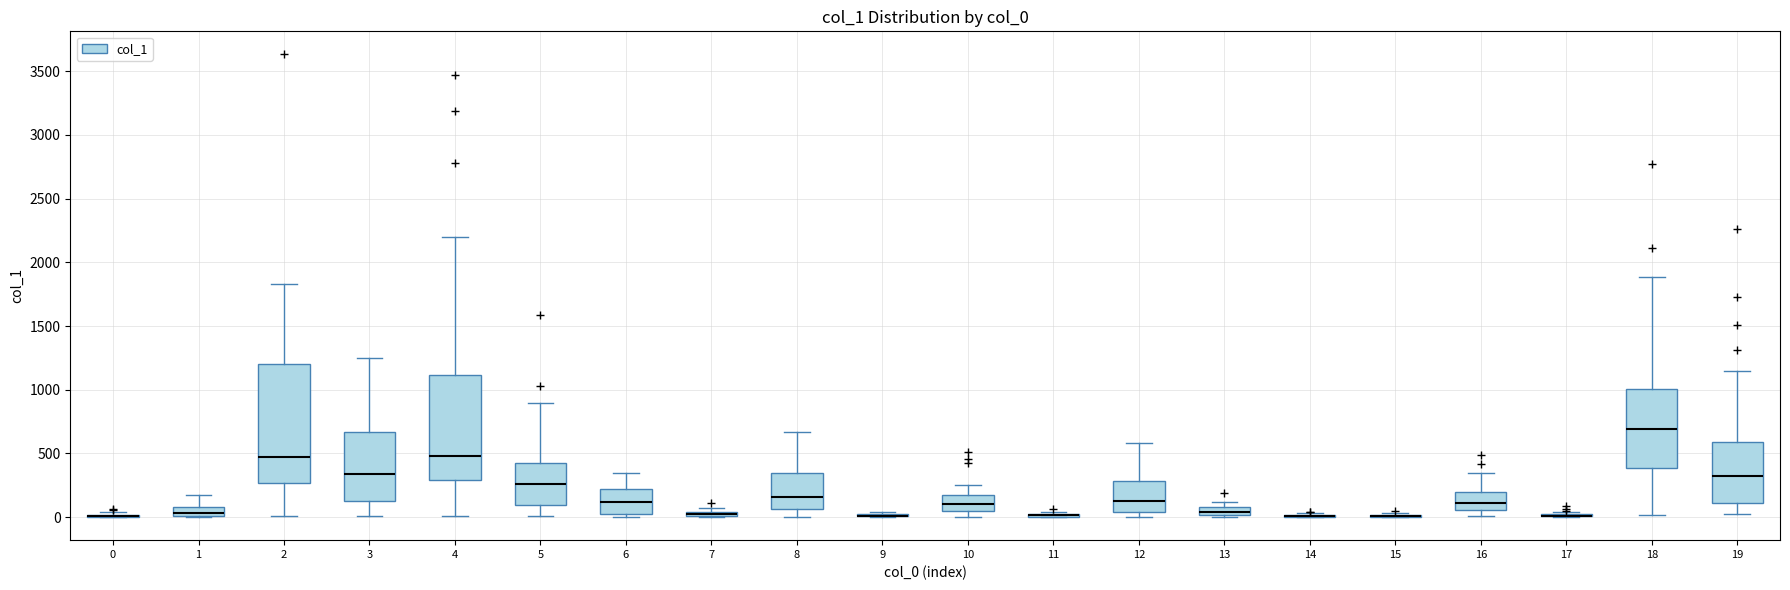

Comparing the boxes themselves (not the whiskers), which one is the tallest?

2